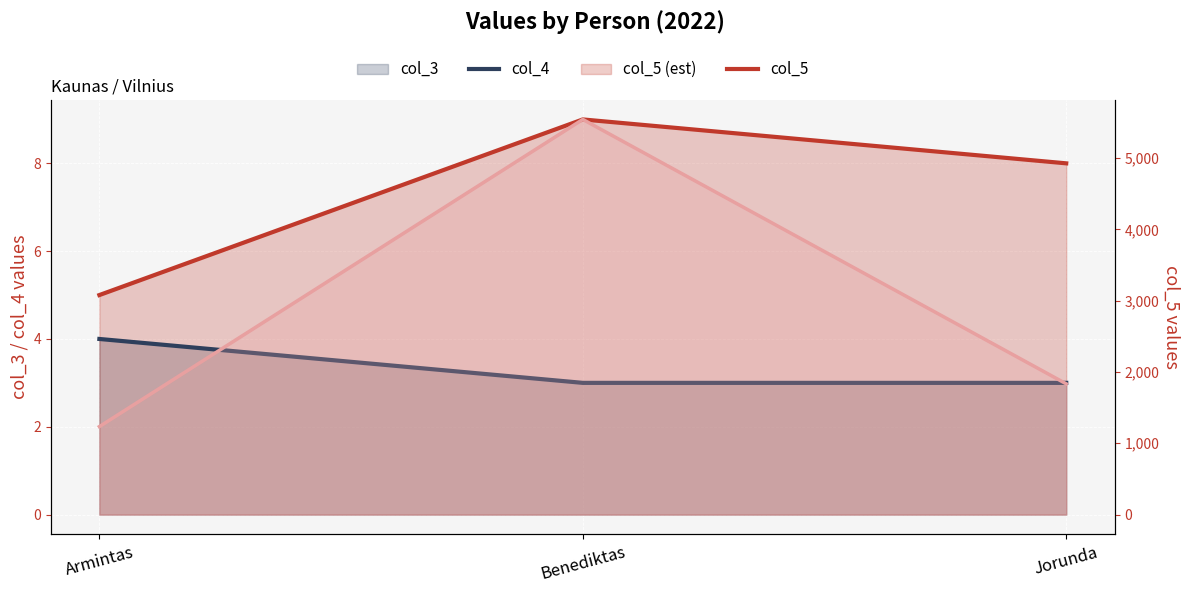

Is the value of col_5 at Armintas greater than the value of col_4 at Armintas?

Yes